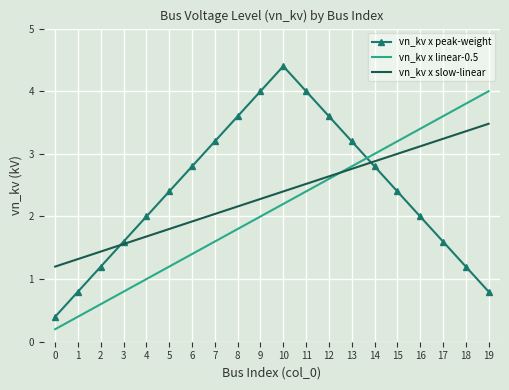

Reading left to right, what are all the values shown in this chart?

vn_kv x peak-weight: 0=0.4	1=0.8	2=1.2	3=1.6	4=2.0	5=2.4	6=2.8	7=3.2	8=3.6	9=4.0	10=4.4	11=4.0	12=3.6	13=3.2	14=2.8	15=2.4	16=2.0	17=1.6	18=1.2	19=0.8
vn_kv x linear-0.5: 0=0.2	1=0.4	2=0.6	3=0.8	4=1.0	5=1.2	6=1.4	7=1.6	8=1.8	9=2.0	10=2.2	11=2.4	12=2.6	13=2.8	14=3.0	15=3.2	16=3.4	17=3.6	18=3.8	19=4.0
vn_kv x slow-linear: 0=1.2	1=1.3	2=1.4	3=1.6	4=1.7	5=1.8	6=1.9	7=2.0	8=2.2	9=2.3	10=2.4	11=2.5	12=2.6	13=2.8	14=2.9	15=3.0	16=3.1	17=3.2	18=3.4	19=3.5